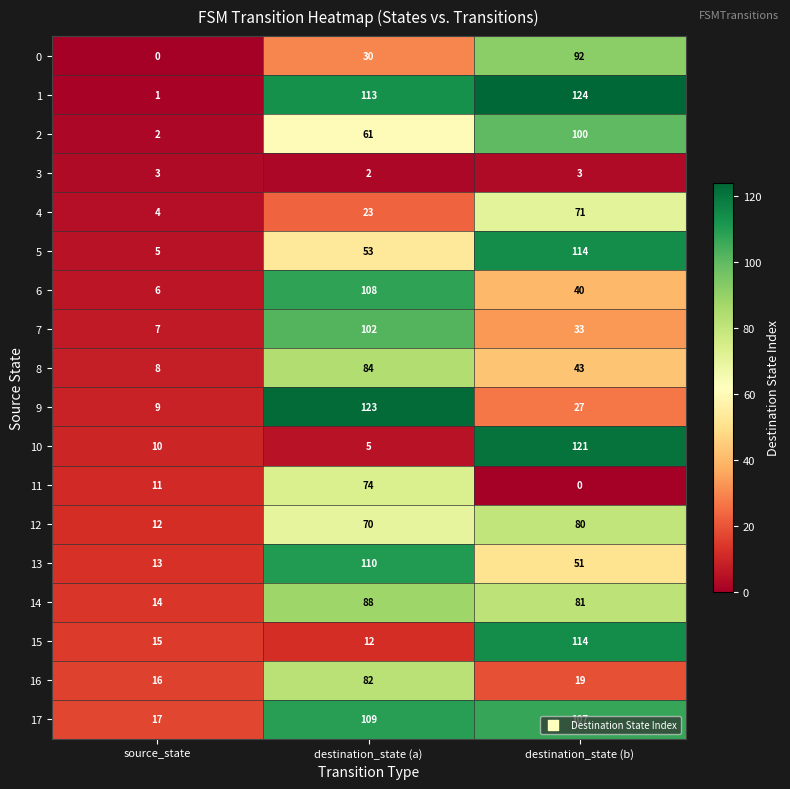

At which category does the chart reach its peak across all series?

destination_state (b)